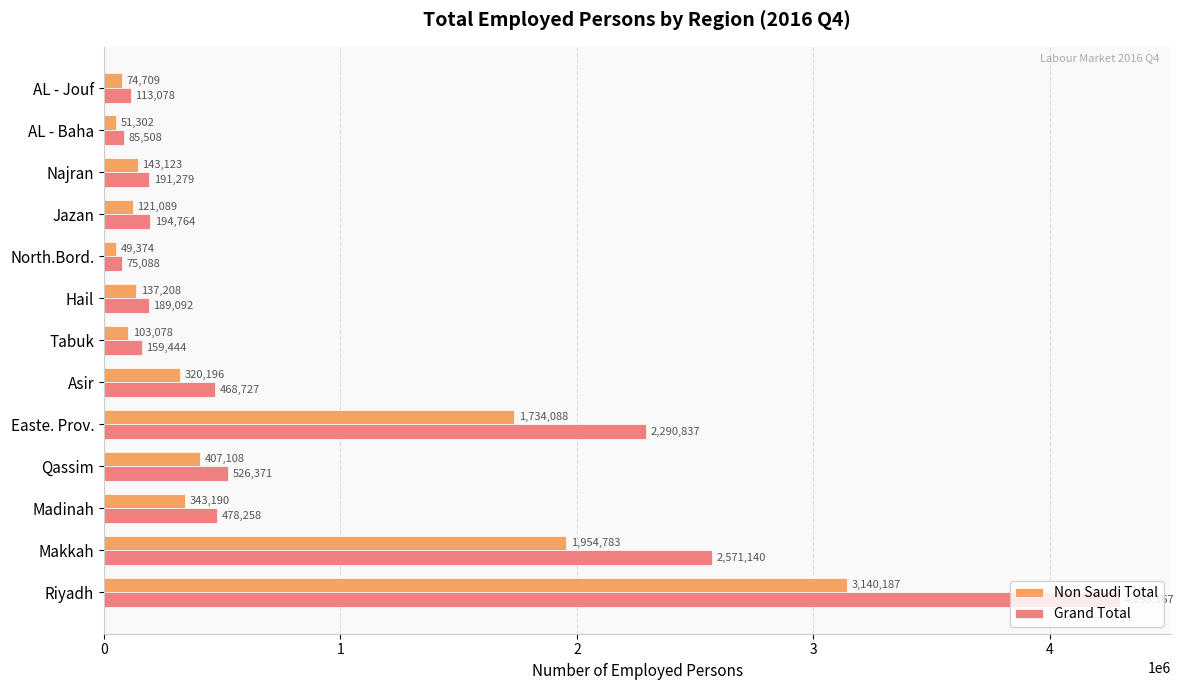

Which label corresponds to the smallest value in the chart?

North.Bord.